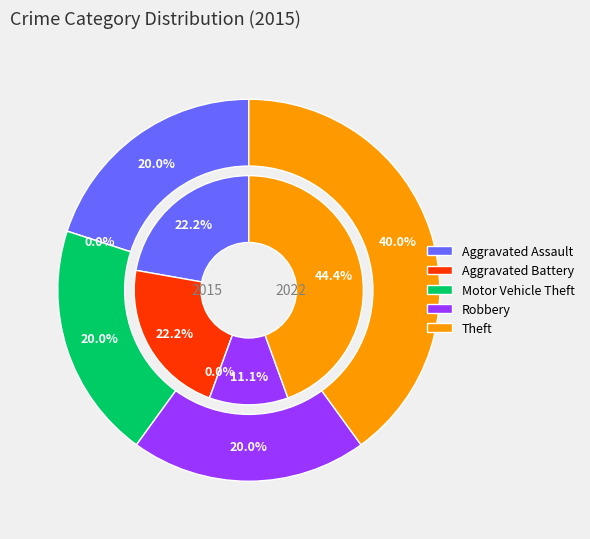

Is there a majority slice in this chart?

No